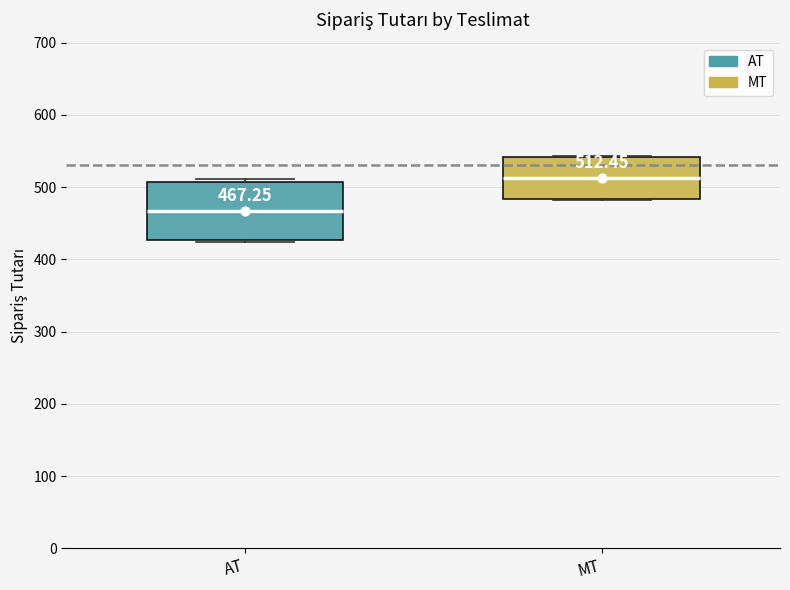

Comparing the boxes themselves (not the whiskers), which one is the tallest?

AT